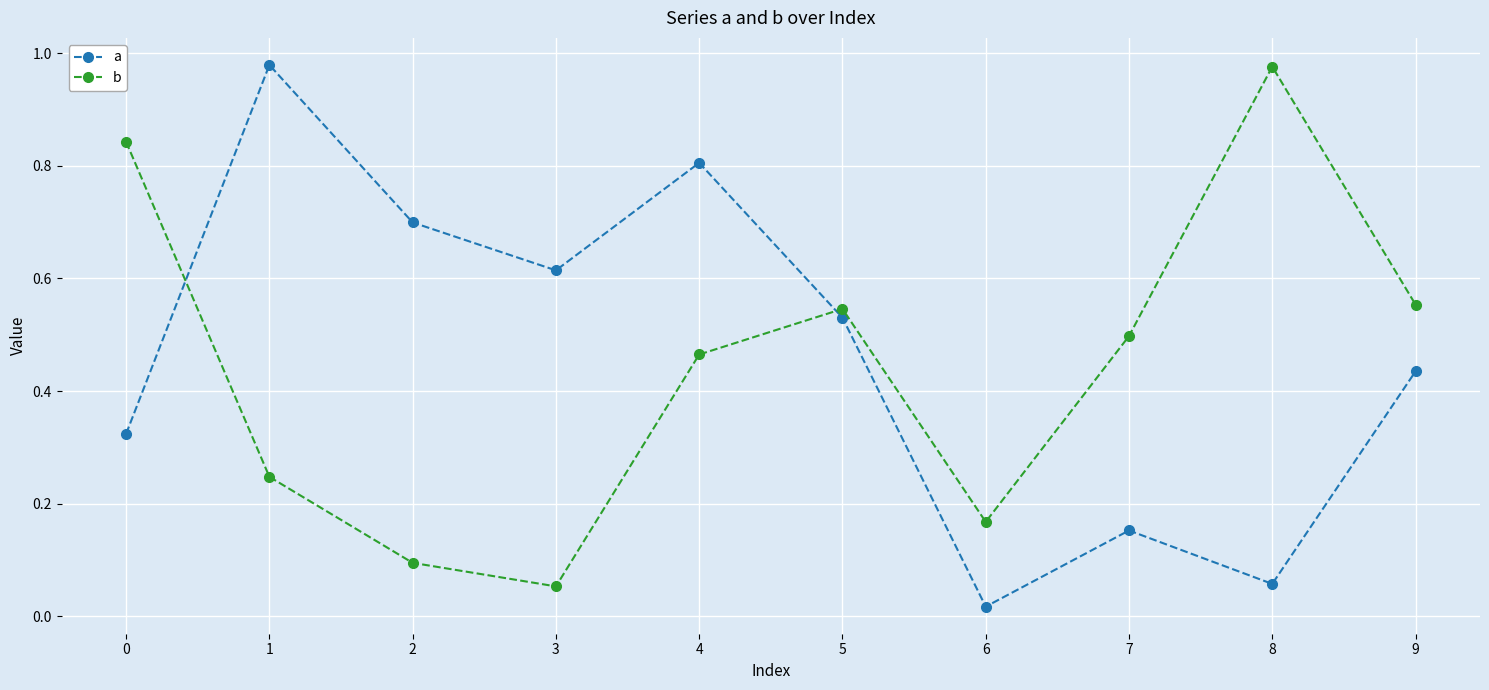

The value of a at 1 is 0.5. True or false?

False